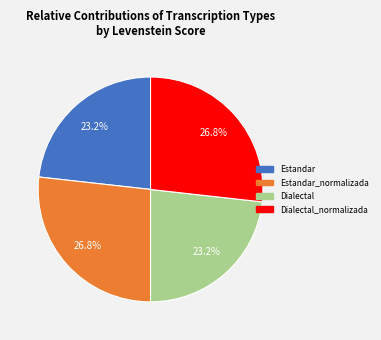

How many segments does this pie chart have?

4